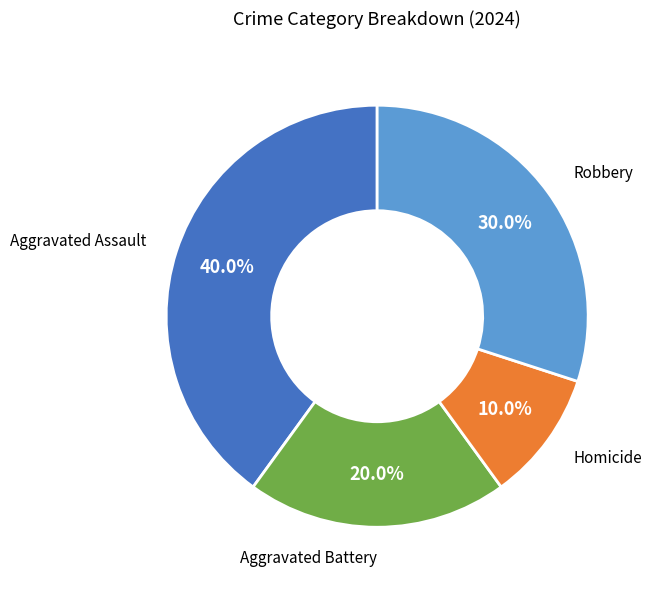

Is it true that Robbery is 42% of the pie?

False